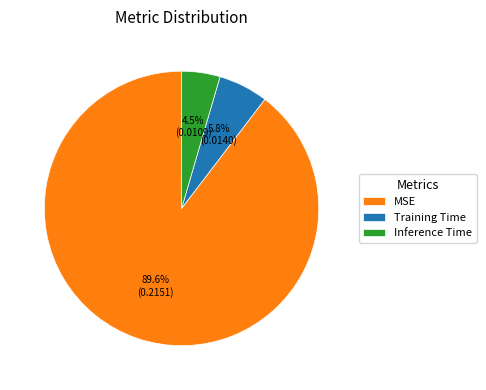

How many segments does this pie chart have?

3